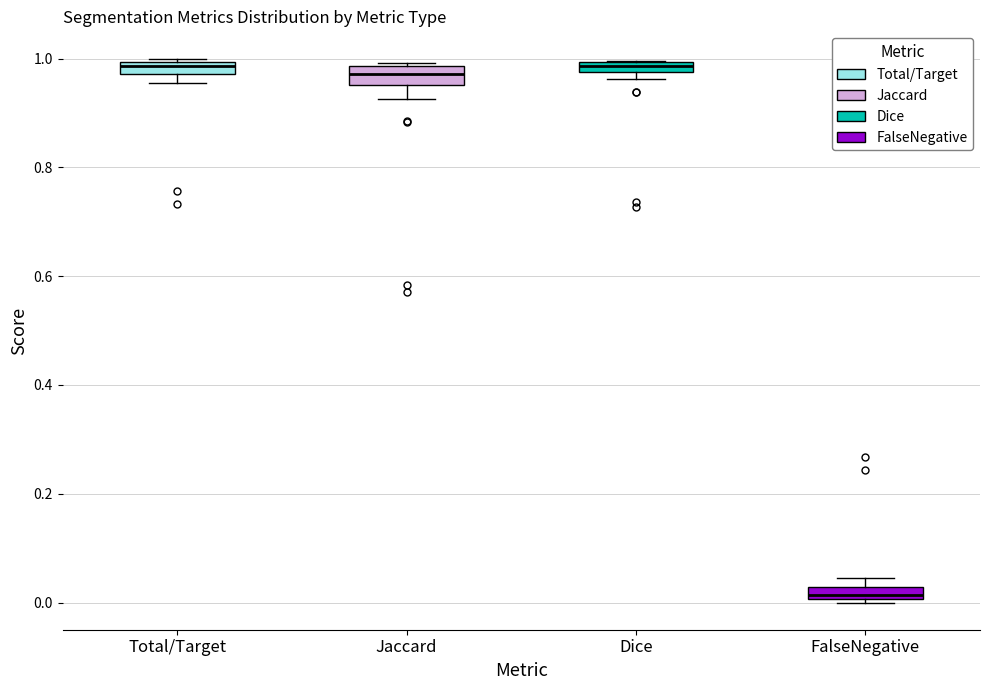

Which box has the lowest median line?

FalseNegative